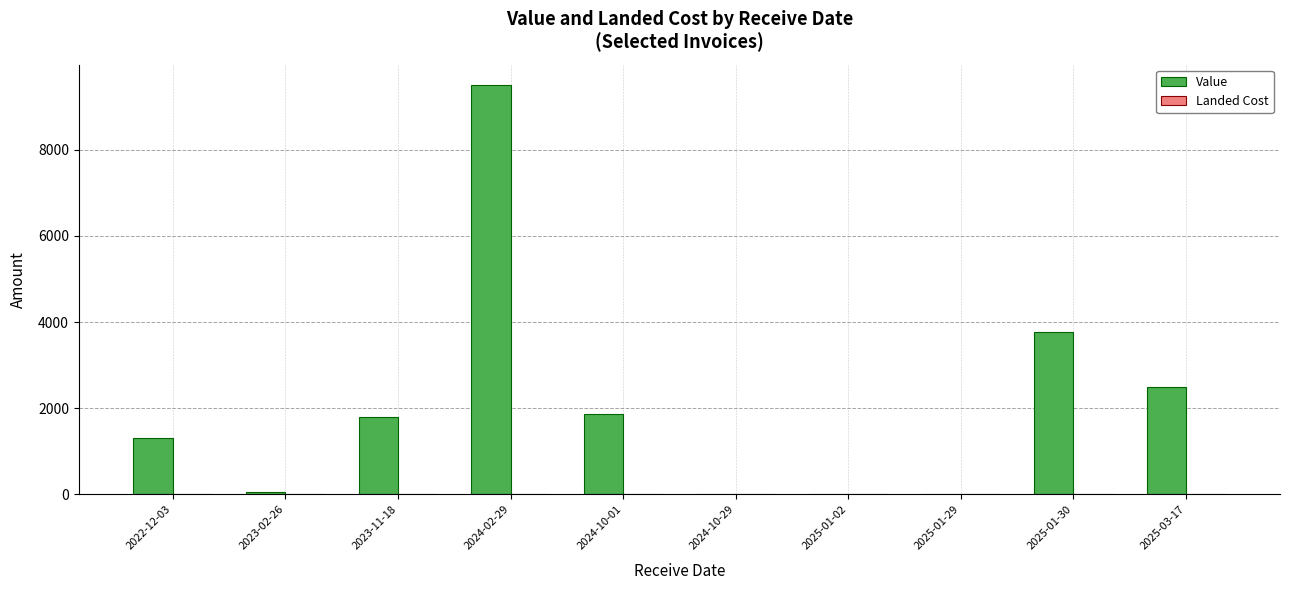

Where is Value nearest to the value 4750?

2025-01-30